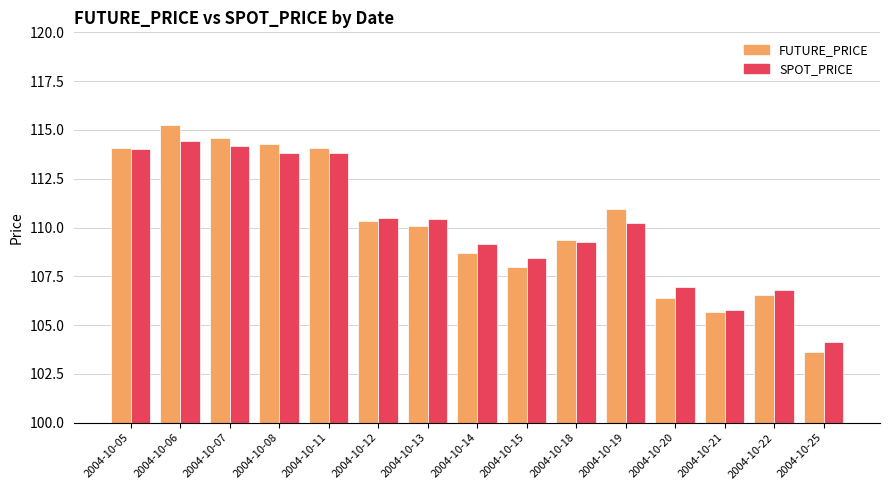

What is the minimum value for FUTURE_PRICE?

103.6